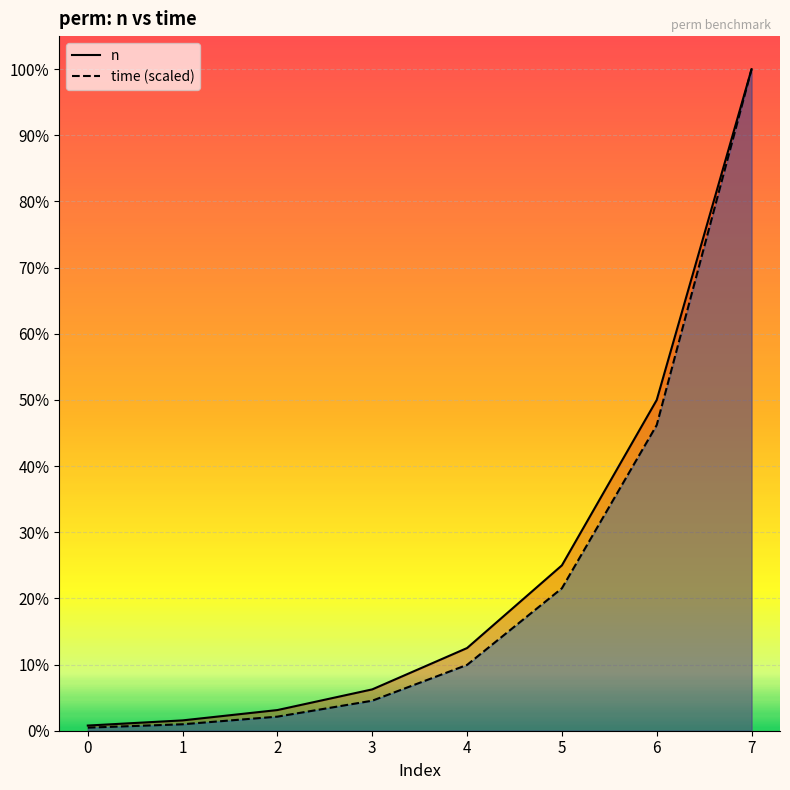

Rank the series by their average value, from highest to lowest.

n, time (scaled)